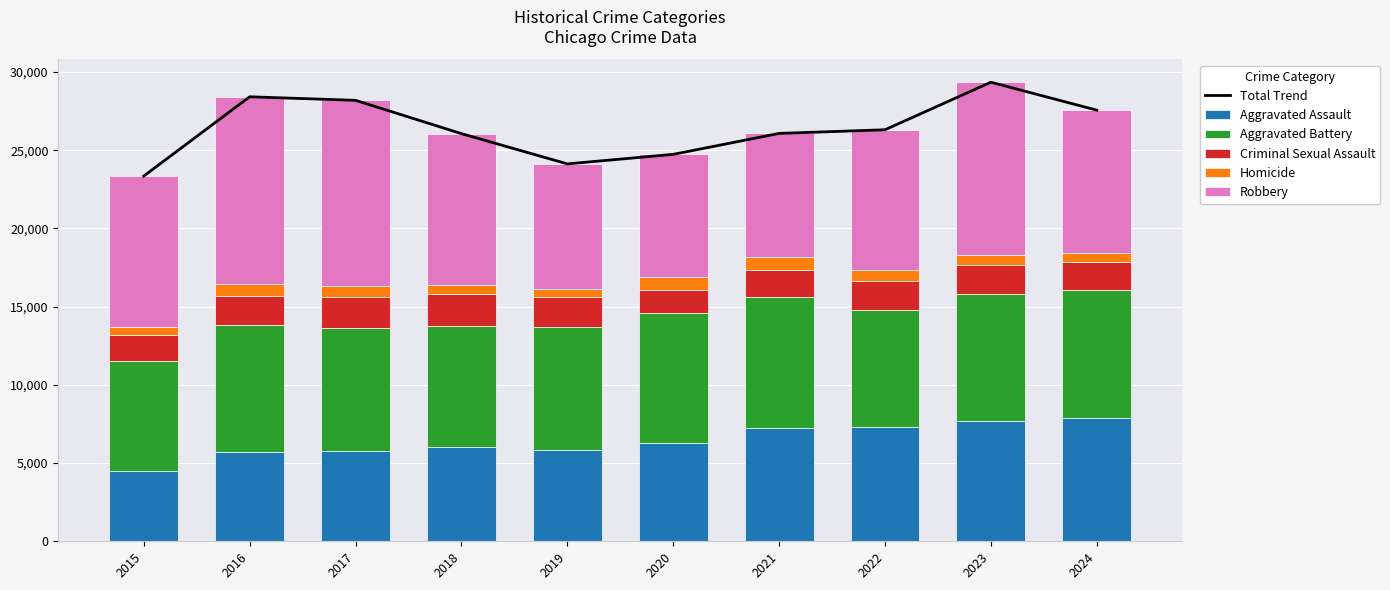

List the series in order of their peak value, highest first.

Total Trend, Robbery, Aggravated Battery, Aggravated Assault, Criminal Sexual Assault, Homicide